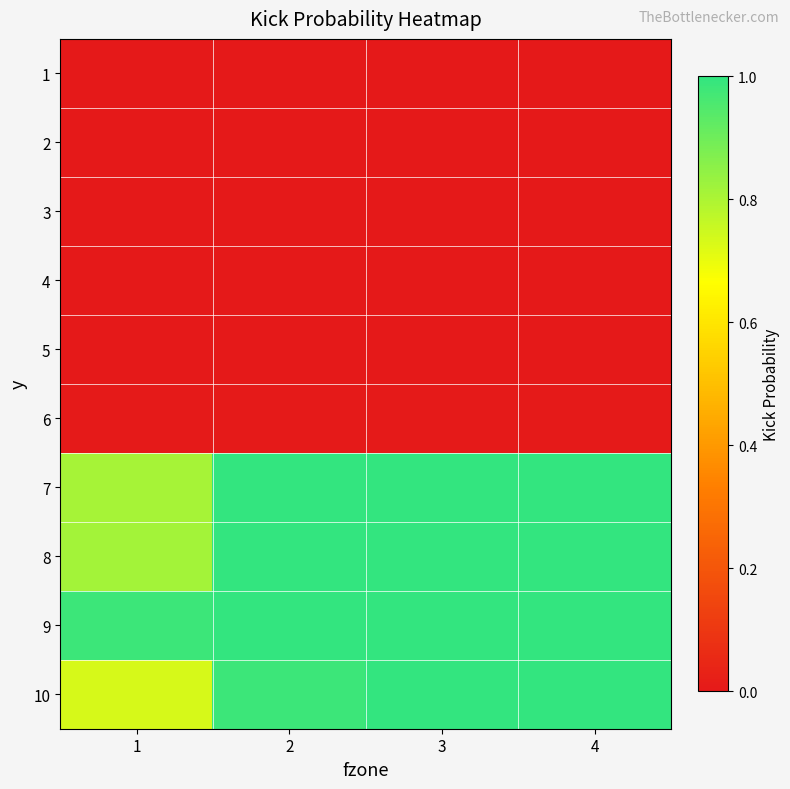

List the series in order of their peak value, highest first.

8, 9, 10, 7, 6, 1, 2, 3, 4, 5